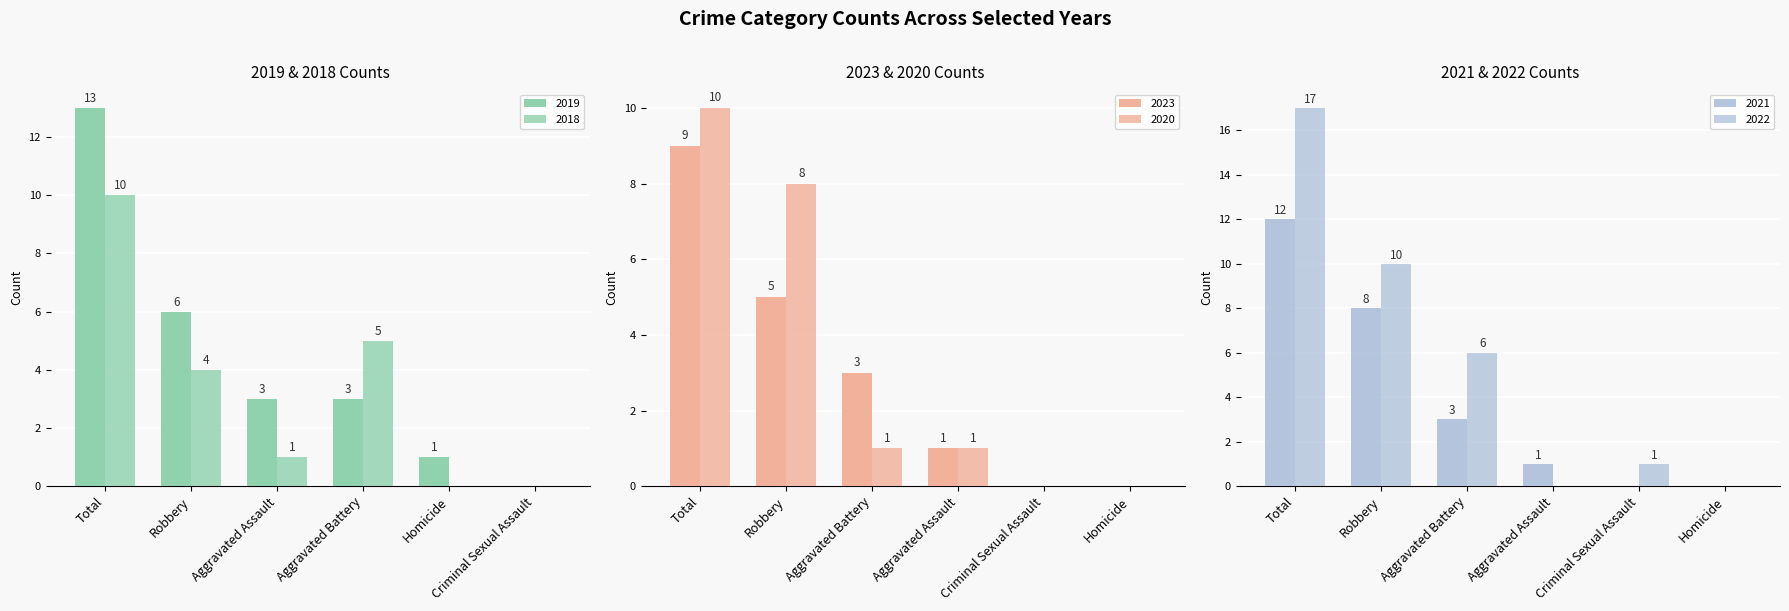

Read the 2018 value at Total, to the nearest 5.

10